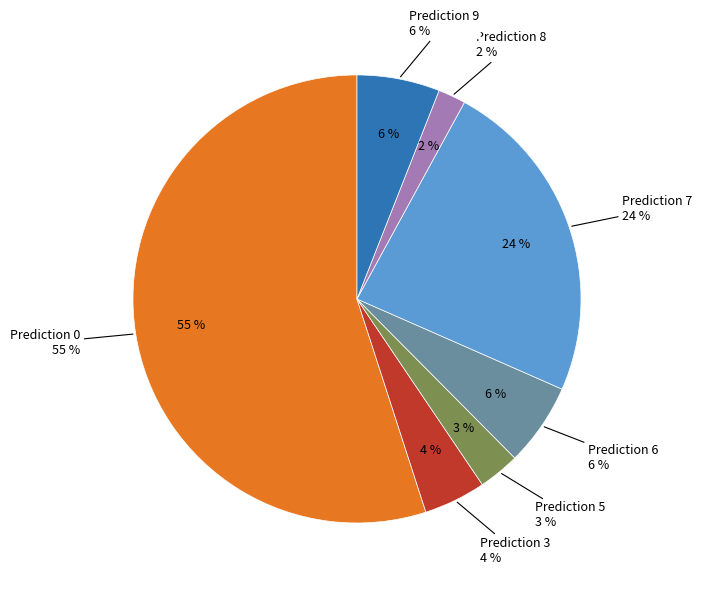

What percentage do 6 and 9 together represent?

11.9%